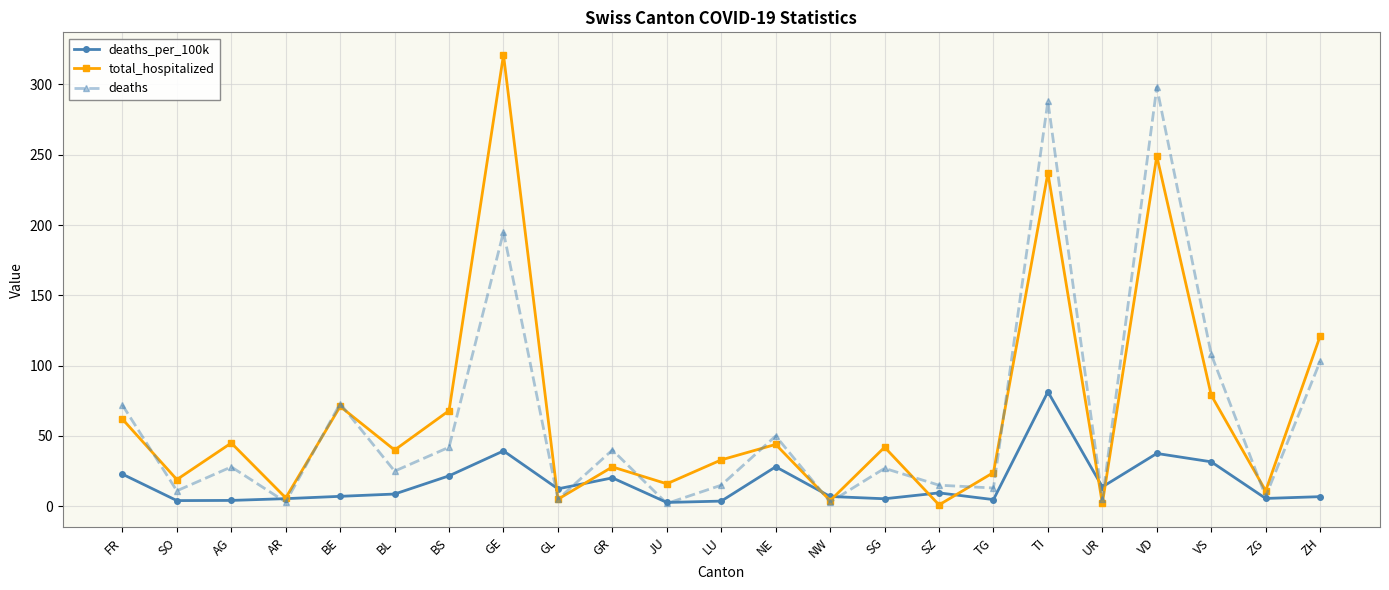

What is the average value of the total_hospitalized series?

66.4